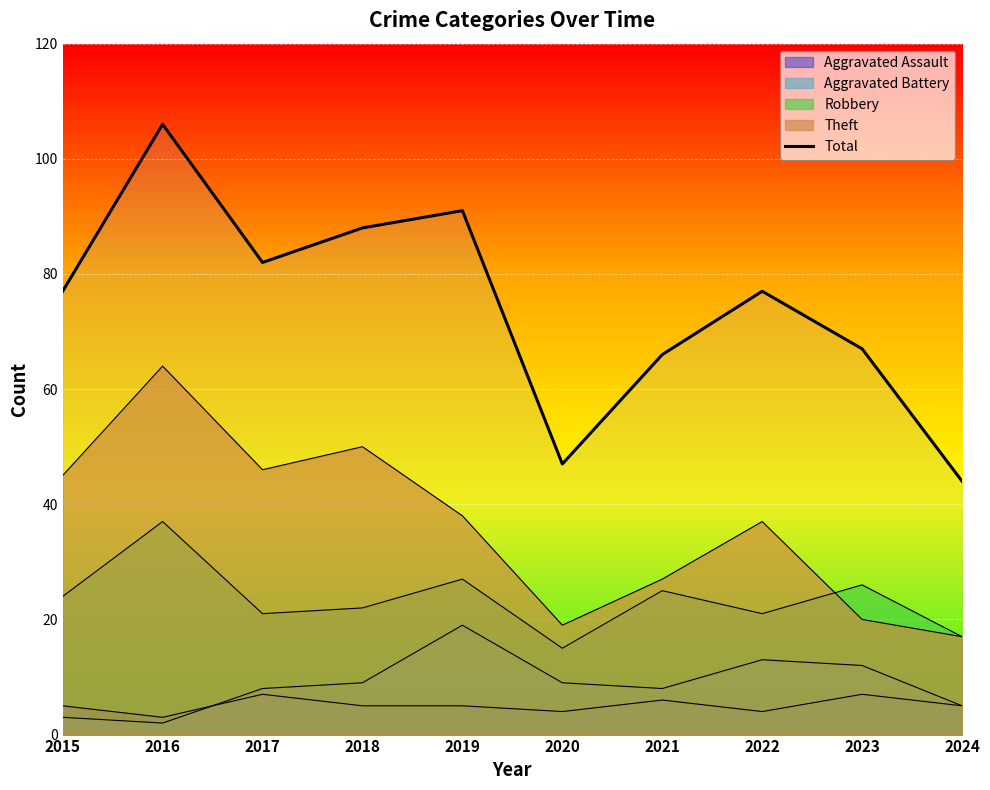

Which has a higher value, 2024 or 2017?

2017